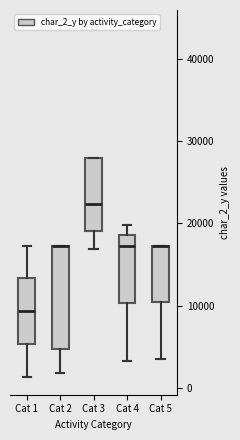

Reading left to right, transcribe this box plot: for each box, give where its median line is, the range the box spans, and where its two whiskers end, as read against the y-axis. The values are not printed on the chart, so give them approximately, as read against the axis.

Cat 1: median 9000, box 5000 to 13000, whiskers 1000 to 17000
Cat 2: median 17000 (drawn on the box's upper edge), box 5000 to 17000, whiskers 2000 to 17000
Cat 3: median 22000, box 19000 to 28000, whiskers 17000 to 28000
Cat 4: median 17000, box 10000 to 19000, whiskers 3000 to 20000
Cat 5: median 17000 (drawn on the box's upper edge), box 10000 to 17000, whiskers 4000 to 17000